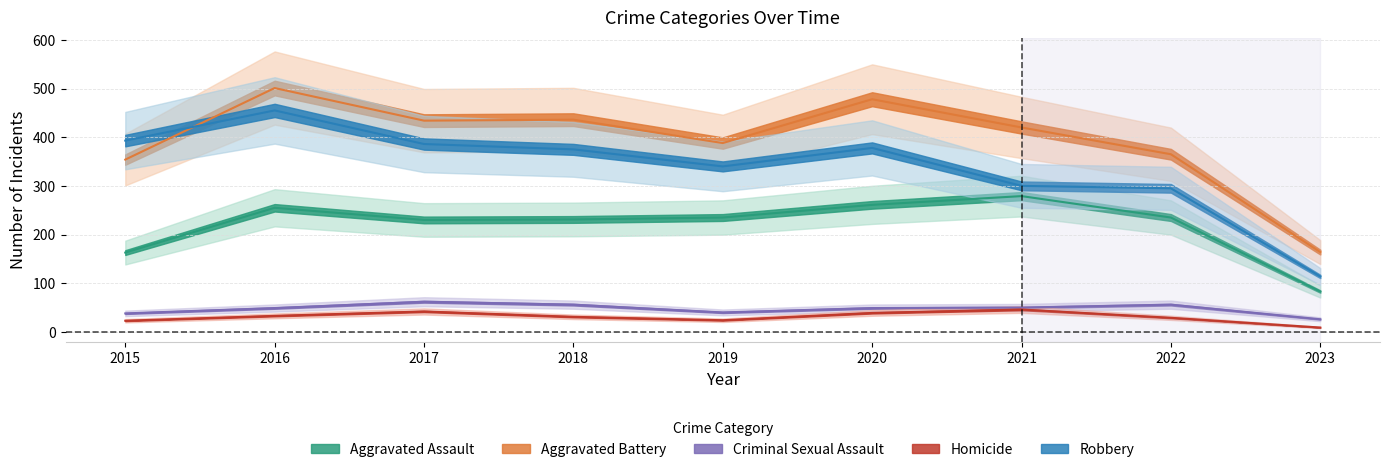

Reading left to right, transcribe all the data shown in this chart.

Aggravated Assault: 2015=163	2016=255	2017=230	2018=231	2019=235	2020=261	2021=279	2022=235	2023=83
Aggravated Battery: 2015=354	2016=501	2017=434	2018=436	2019=388	2020=478	2021=420	2022=365	2023=164
Criminal Sexual Assault: 2015=38	2016=49	2017=62	2018=56	2019=40	2020=49	2021=50	2022=56	2023=26
Homicide: 2015=23	2016=33	2017=42	2018=31	2019=24	2020=39	2021=46	2022=29	2023=9
Robbery: 2015=393	2016=455	2017=386	2018=375	2019=340	2020=378	2021=300	2022=295	2023=114